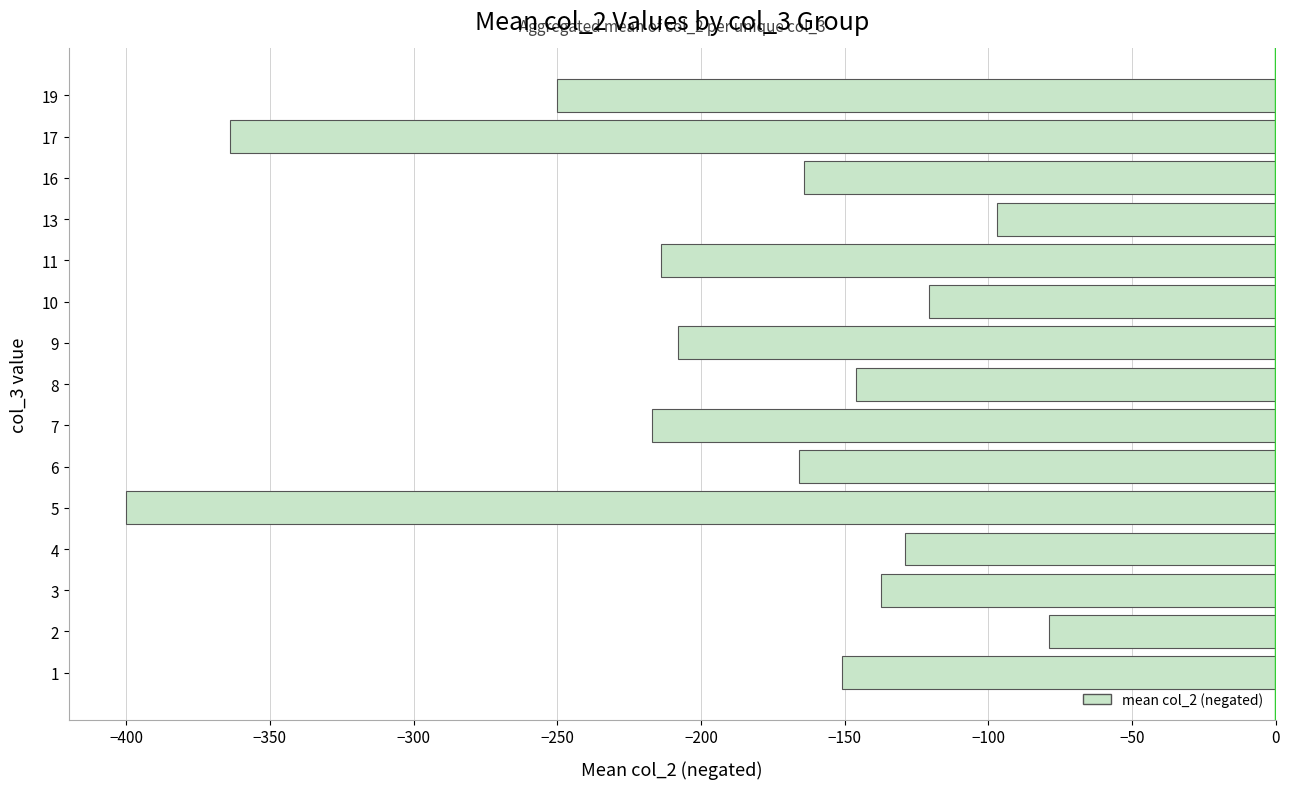

Read the value at 11.

-214.0